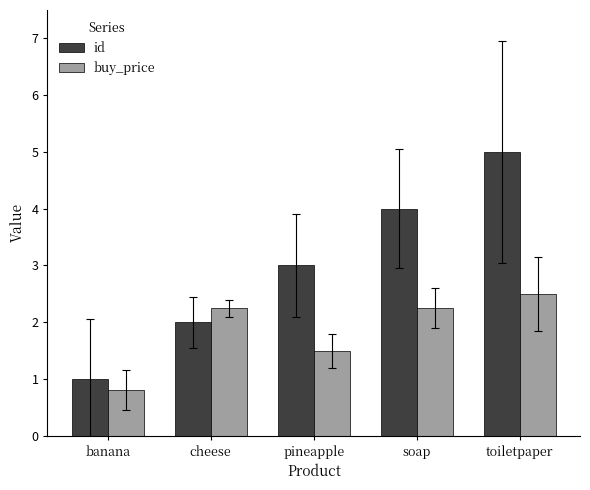

Does the chart contain stacked bars?

No